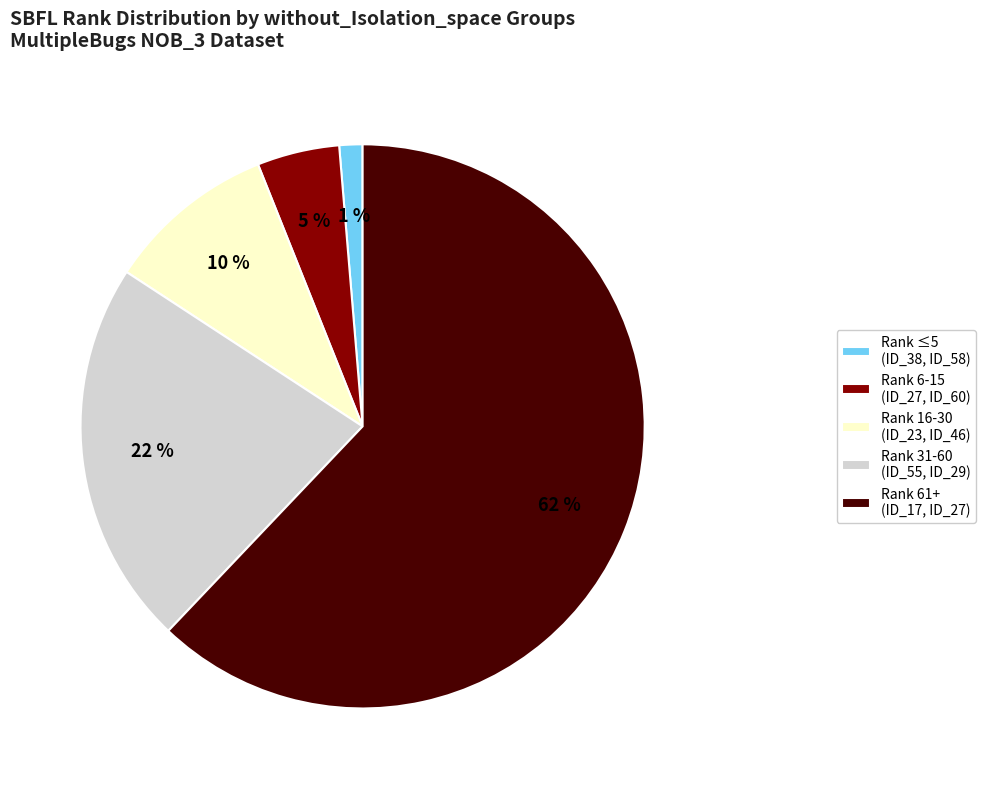

Is it true that Rank 6-15 (ID_27, ID_60) is 5% of the pie?

True